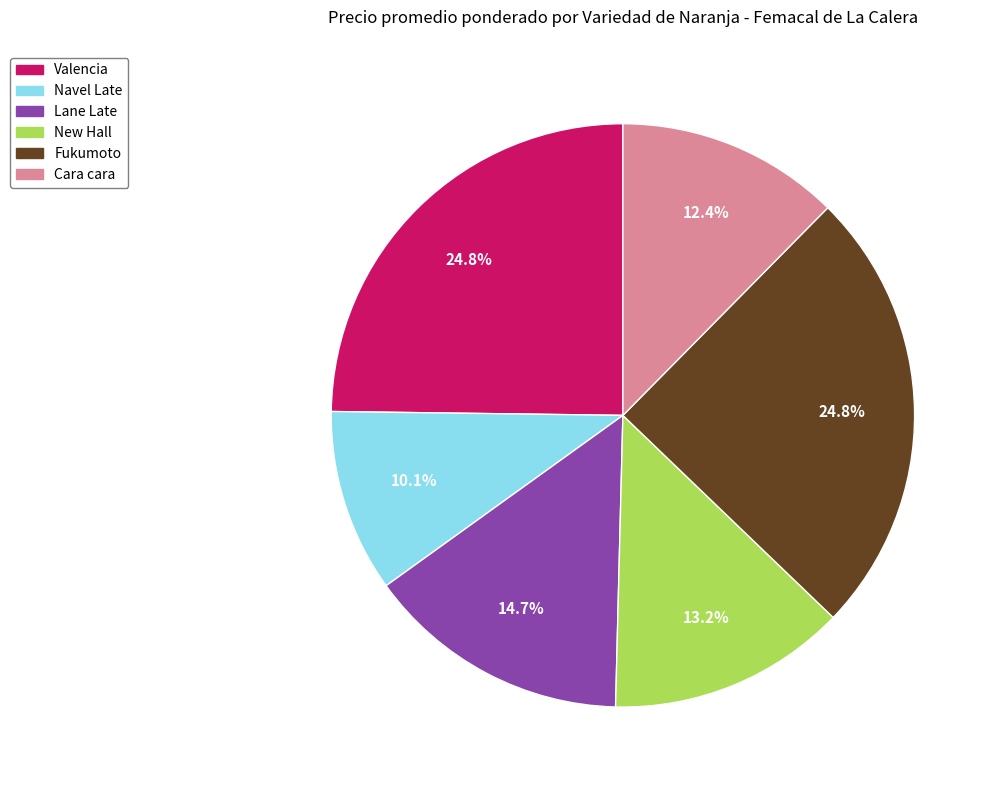

How many segments does this pie chart have?

6